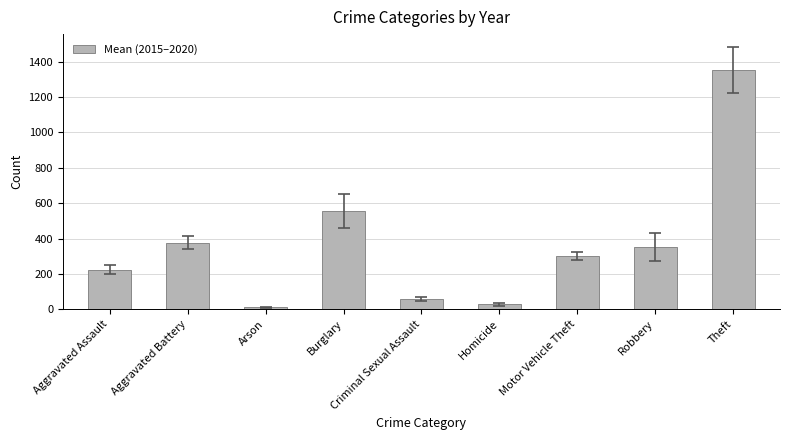

What is the smallest value displayed?

10.3